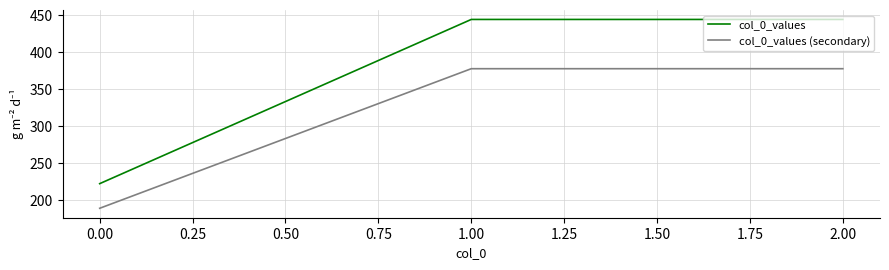

Between 0.00 and 2.00, which series saw the biggest shift?

col_0_values